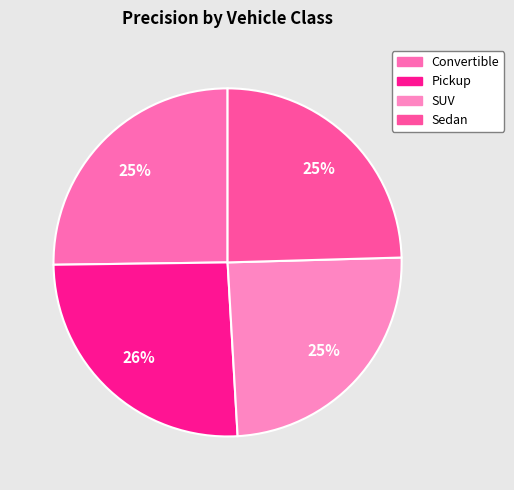

What percentage is the SUV slice, to the nearest percent?

25%